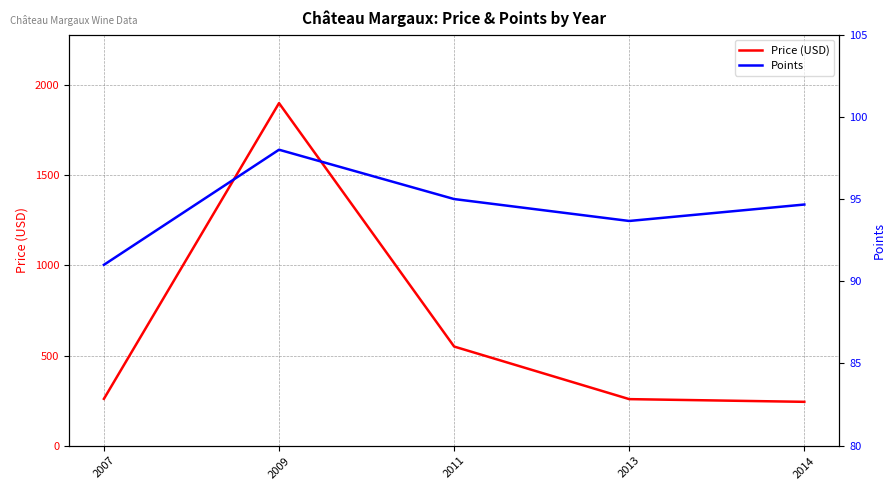

Which series has the largest total across all categories?

Price (USD)